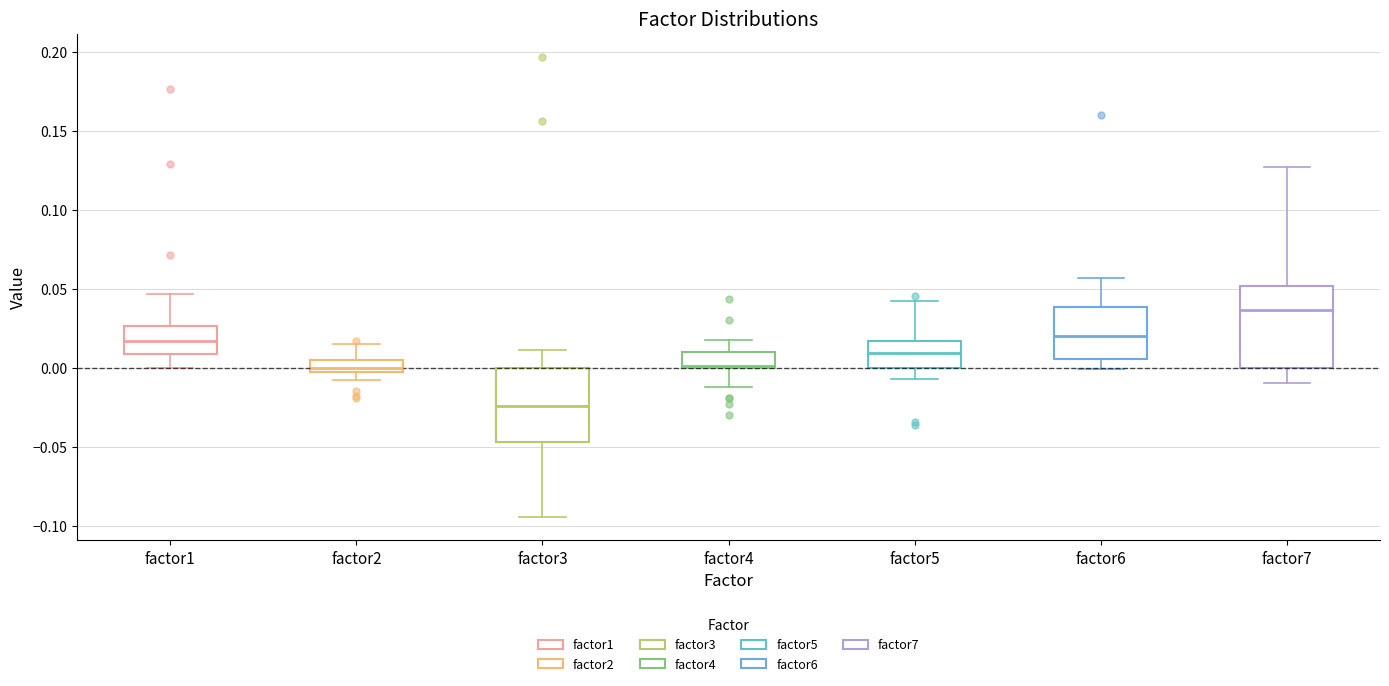

Reading left to right, read every box against the y-axis: the position of its median line, the range the box covers, and the ends of its whiskers. The values are not printed on the chart, so give them approximately, as read against the axis.

factor1: median 0.015, box 0.010 to 0.025, whiskers 0.000 to 0.045
factor2: median 0.000, box -0.005 to 0.005, whiskers -0.005 (below the box's lower edge) to 0.015
factor3: median -0.025, box -0.045 to 0.000, whiskers -0.095 to 0.010
factor4: median 0.000 (just above the box's lower edge), box 0.000 to 0.010, whiskers -0.010 to 0.020
factor5: median 0.010, box 0.000 to 0.015, whiskers -0.005 to 0.040
factor6: median 0.020, box 0.005 to 0.040, whiskers 0.000 to 0.055
factor7: median 0.035, box 0.000 to 0.050, whiskers -0.010 to 0.125